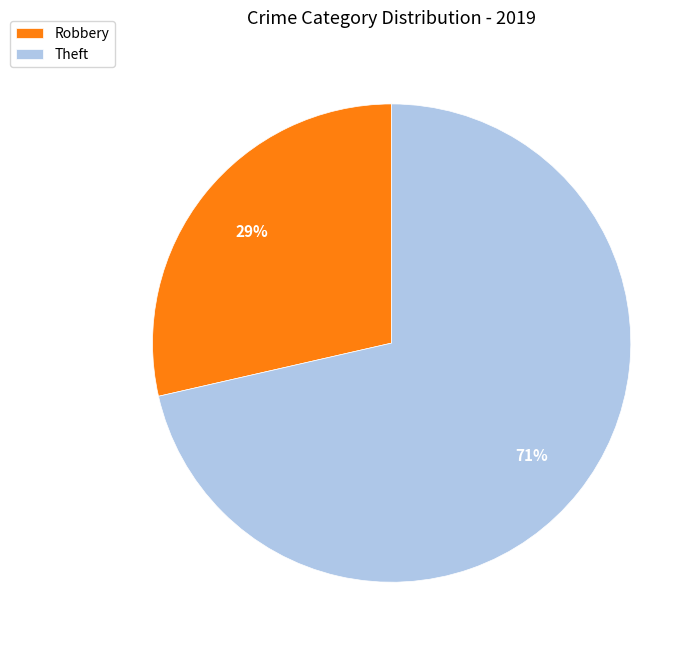

How many slices are in this pie chart?

2